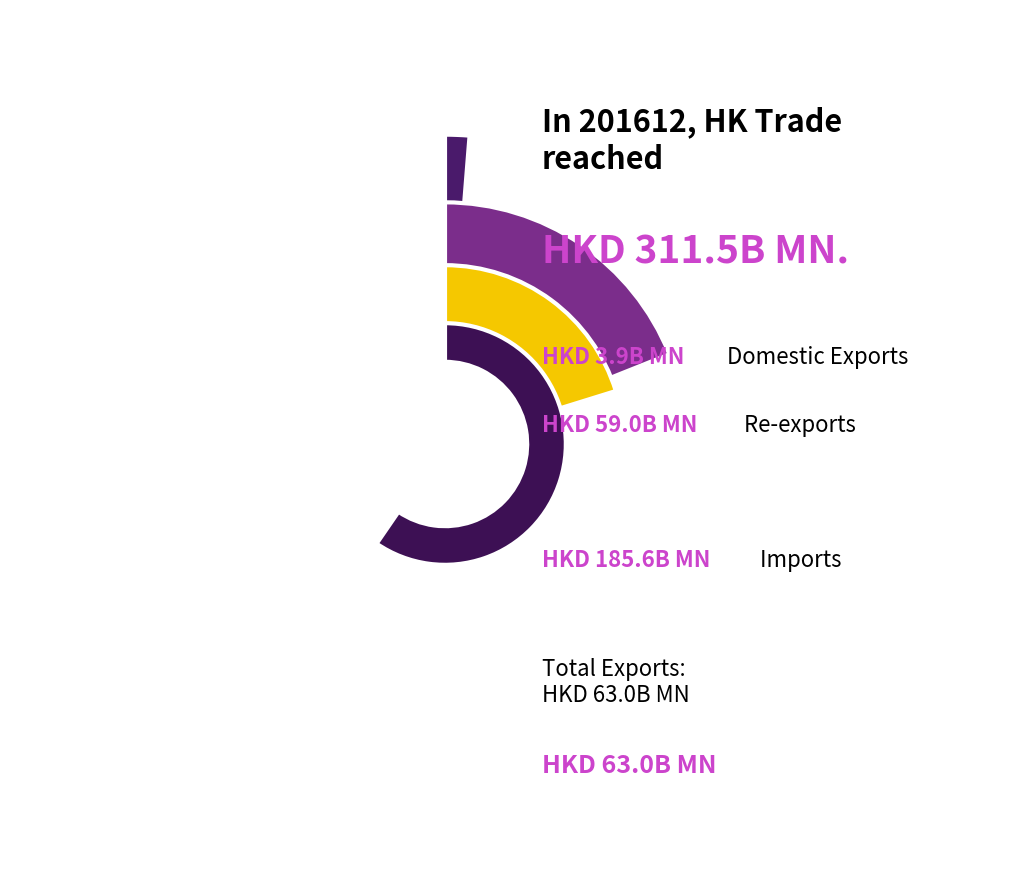

What percentage is the Domestic Exports slice, to the nearest percent?

1%